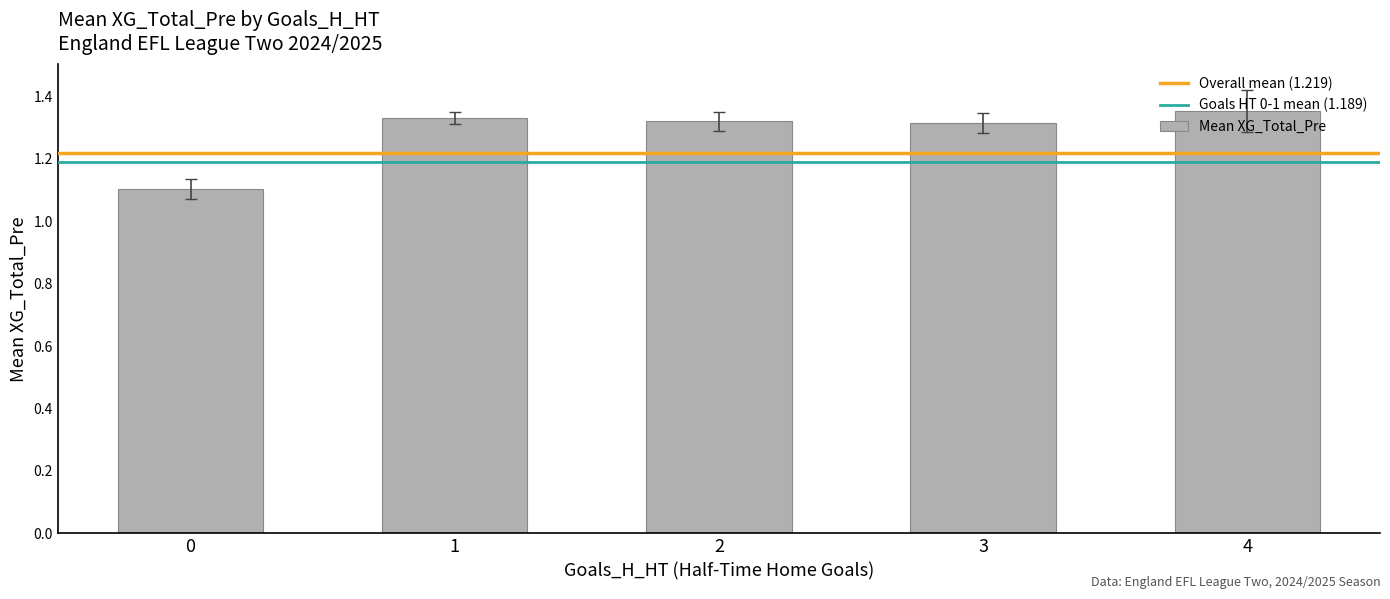

What is the minimum value shown in the chart?

1.1